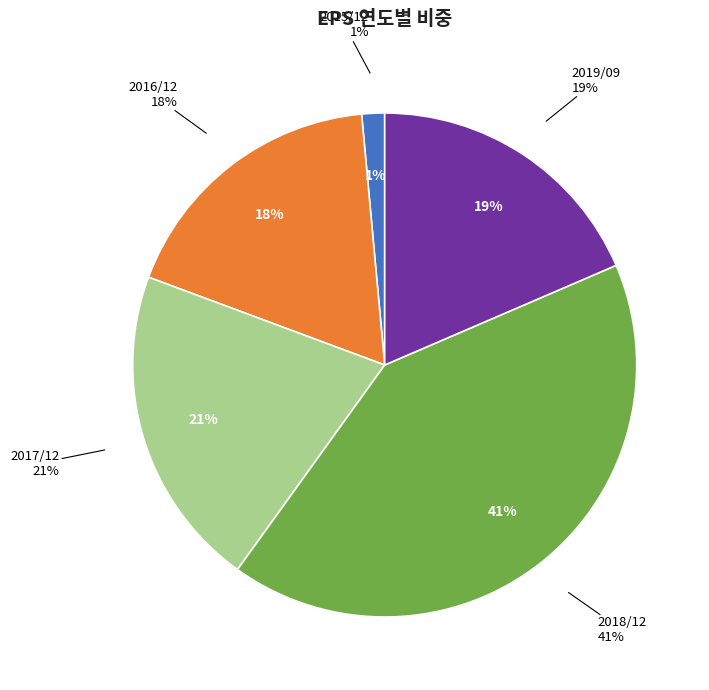

Count the number of slices in the pie.

5